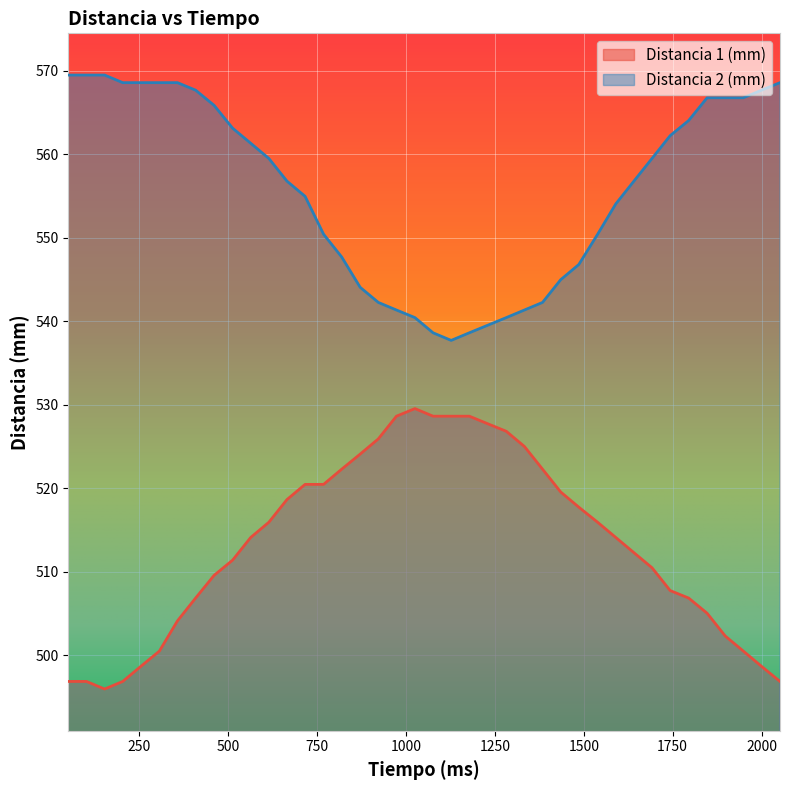

True or false: Distancia 1 (mm) and Distancia 2 (mm) cross at least once.

False